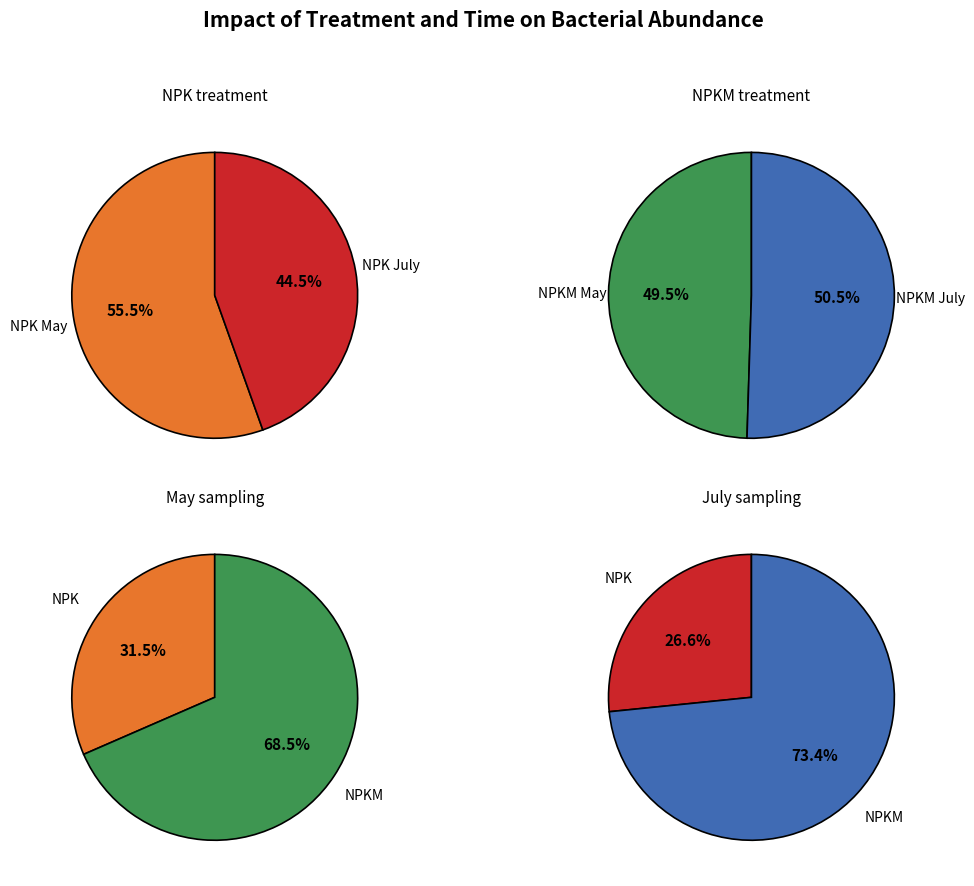

True or false: 5 accounts for 27% of the total.

False